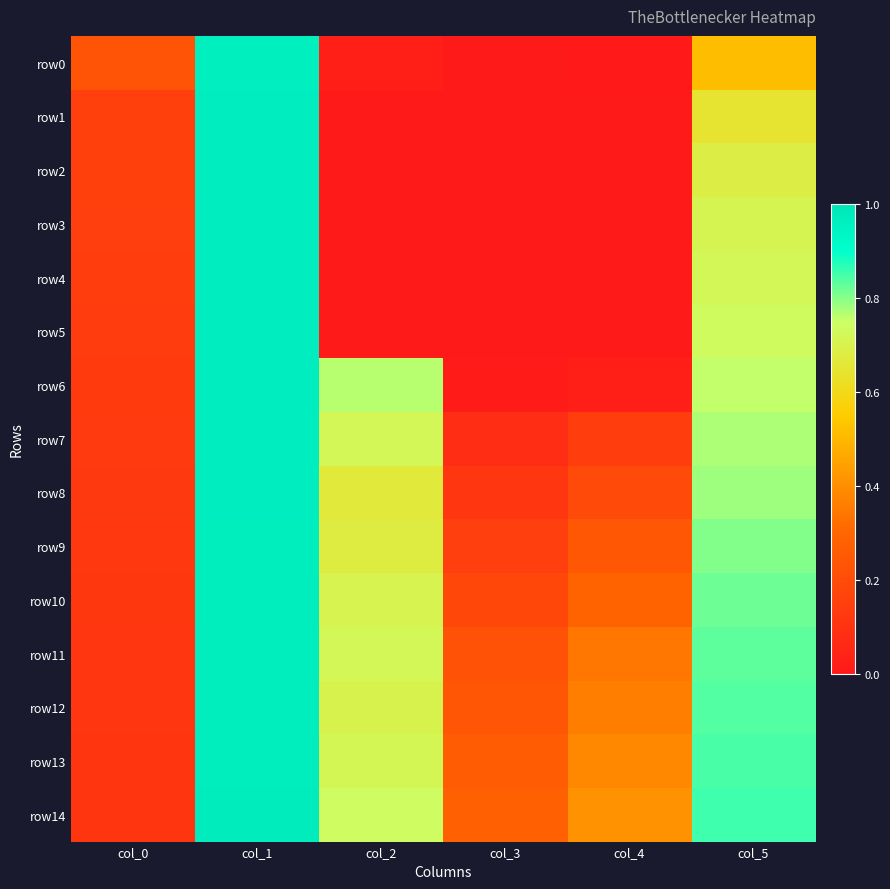

Reading left to right, transcribe all the data shown in this chart.

row0: col_0=0.2	col_1=1.0	col_2=0.0	col_3=0.0	col_4=0.0	col_5=0.5
row1: col_0=0.2	col_1=1.0	col_2=0.0	col_3=0.0	col_4=0.0	col_5=0.6
row2: col_0=0.2	col_1=1.0	col_2=0.0	col_3=0.0	col_4=0.0	col_5=0.7
row3: col_0=0.1	col_1=1.0	col_2=0.0	col_3=0.0	col_4=0.0	col_5=0.7
row4: col_0=0.1	col_1=1.0	col_2=0.0	col_3=0.0	col_4=0.0	col_5=0.7
row5: col_0=0.1	col_1=1.0	col_2=0.0	col_3=0.0	col_4=0.0	col_5=0.7
row6: col_0=0.1	col_1=1.0	col_2=0.8	col_3=0.0	col_4=0.0	col_5=0.8
row7: col_0=0.1	col_1=1.0	col_2=0.7	col_3=0.1	col_4=0.1	col_5=0.8
row8: col_0=0.1	col_1=1.0	col_2=0.7	col_3=0.1	col_4=0.2	col_5=0.8
row9: col_0=0.1	col_1=1.0	col_2=0.7	col_3=0.1	col_4=0.2	col_5=0.8
row10: col_0=0.1	col_1=1.0	col_2=0.7	col_3=0.2	col_4=0.3	col_5=0.8
row11: col_0=0.1	col_1=1.0	col_2=0.7	col_3=0.2	col_4=0.3	col_5=0.8
row12: col_0=0.1	col_1=1.0	col_2=0.7	col_3=0.2	col_4=0.4	col_5=0.8
row13: col_0=0.1	col_1=1.0	col_2=0.7	col_3=0.3	col_4=0.4	col_5=0.8
row14: col_0=0.1	col_1=1.0	col_2=0.7	col_3=0.3	col_4=0.4	col_5=0.9